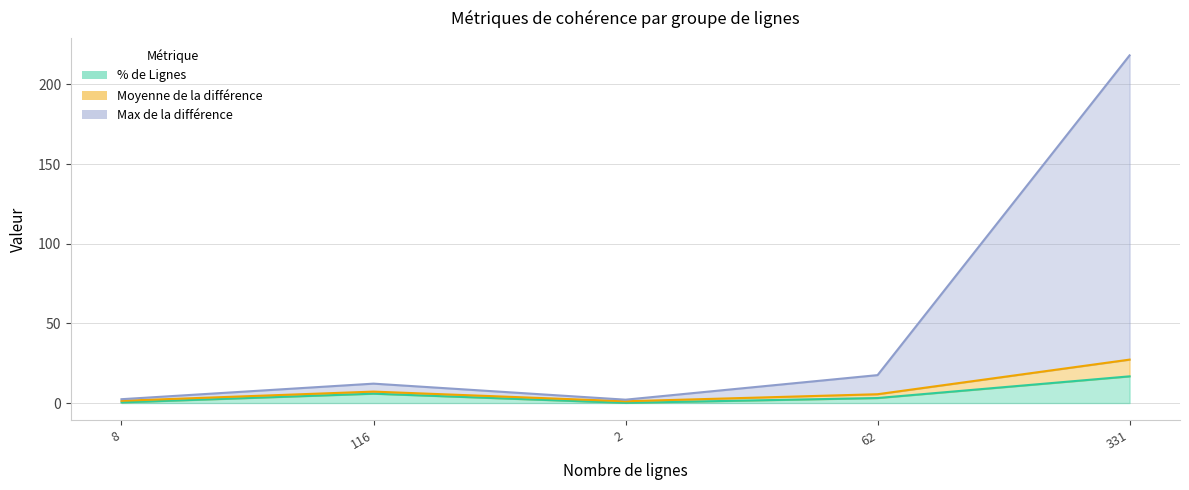

Where is % de Lignes nearest to the value 8?

116